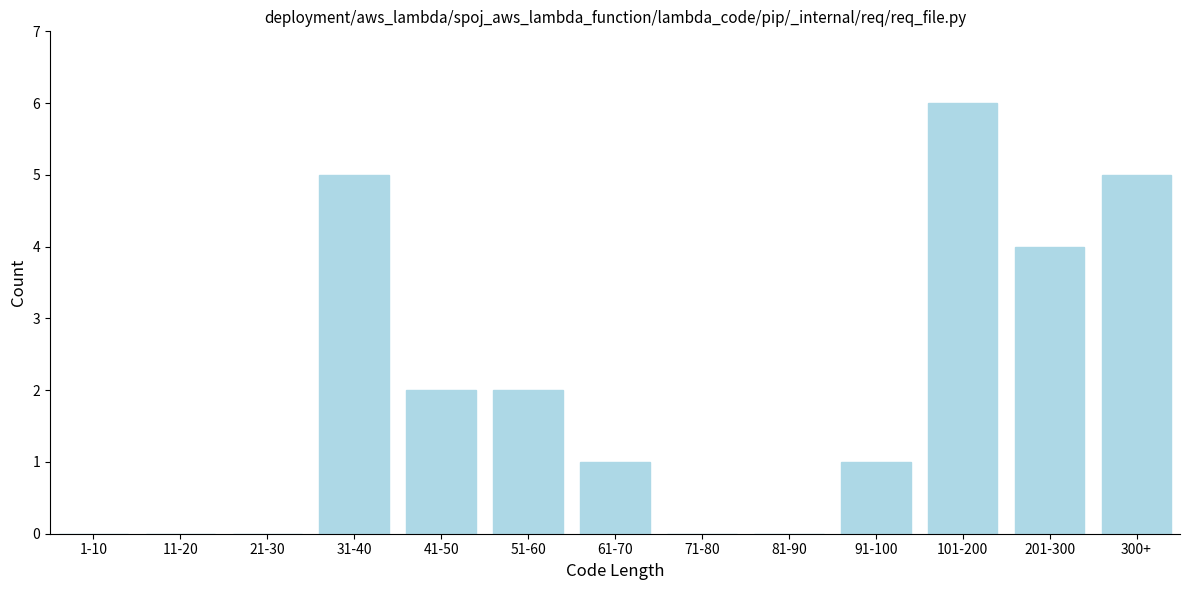

Reading right to left, list all the values displayed in this chart.

300+=5	201-300=4	101-200=6	91-100=1	81-90=0	71-80=0	61-70=1	51-60=2	41-50=2	31-40=5	21-30=0	11-20=0	1-10=0